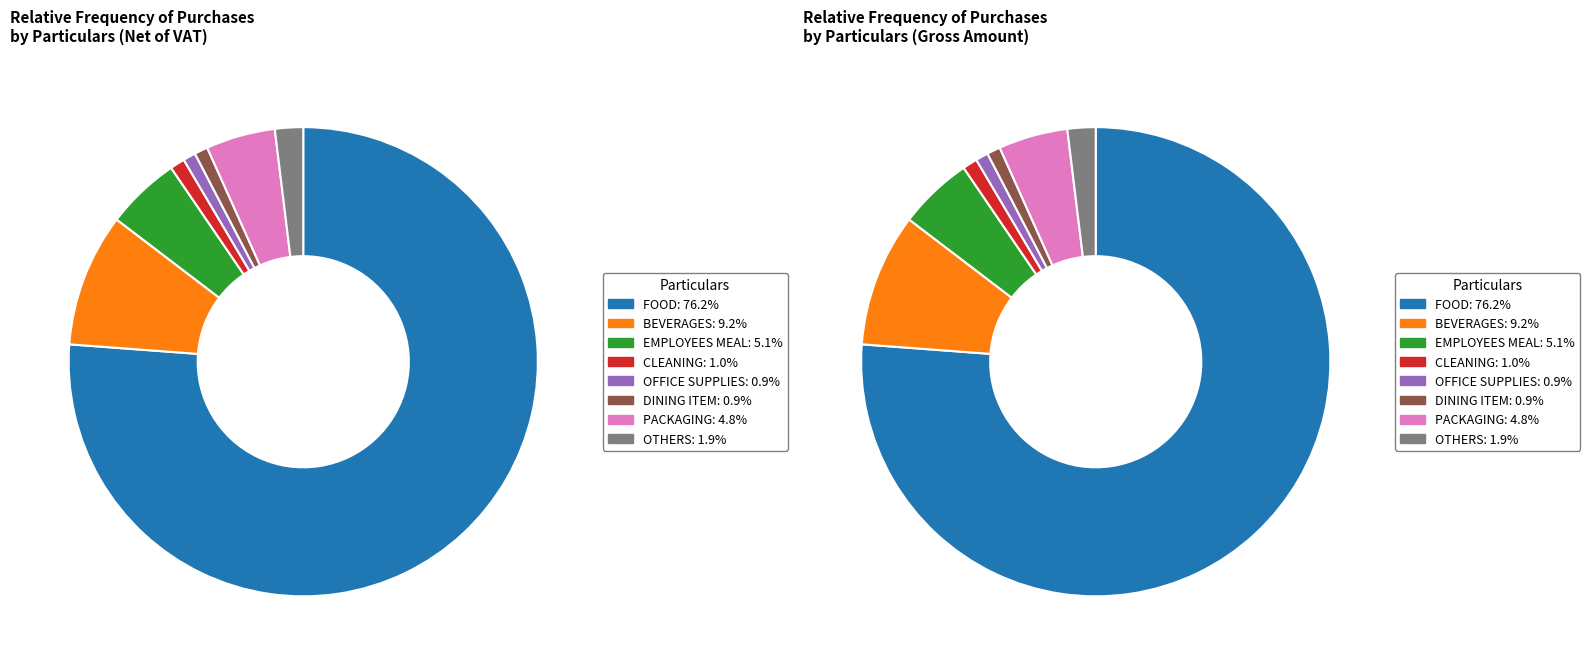

How many slices are in this pie chart?

8